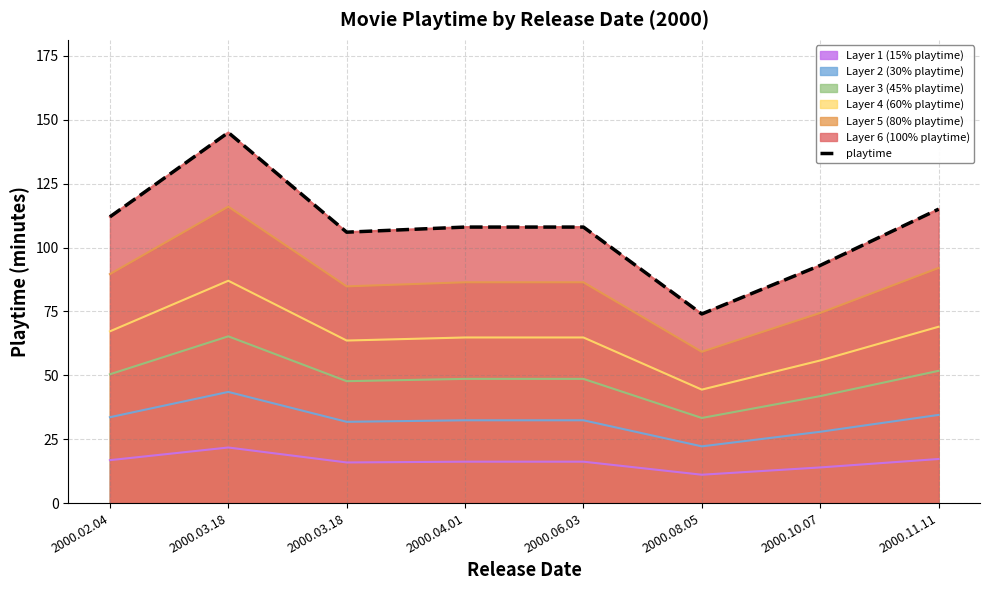

At which label does the data first exceed 108?

2000.02.04